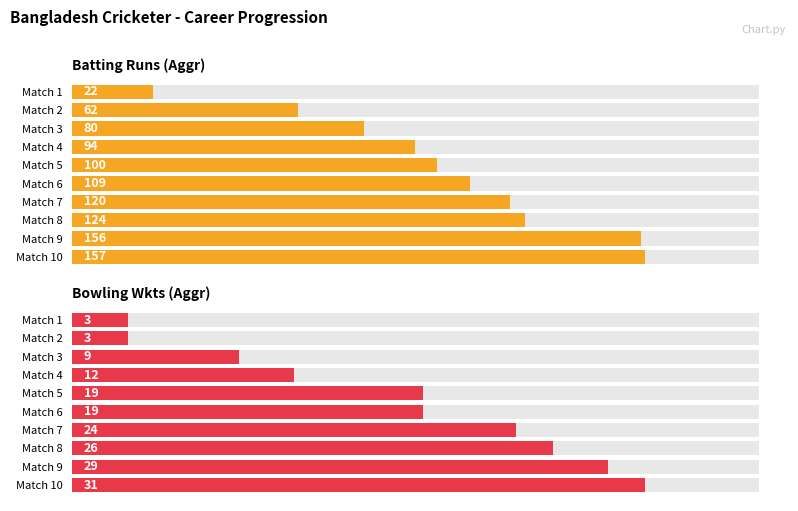

Rank the series by their maximum value, from highest to lowest.

Batting Runs (Aggr), Bowling Wkts (Aggr)